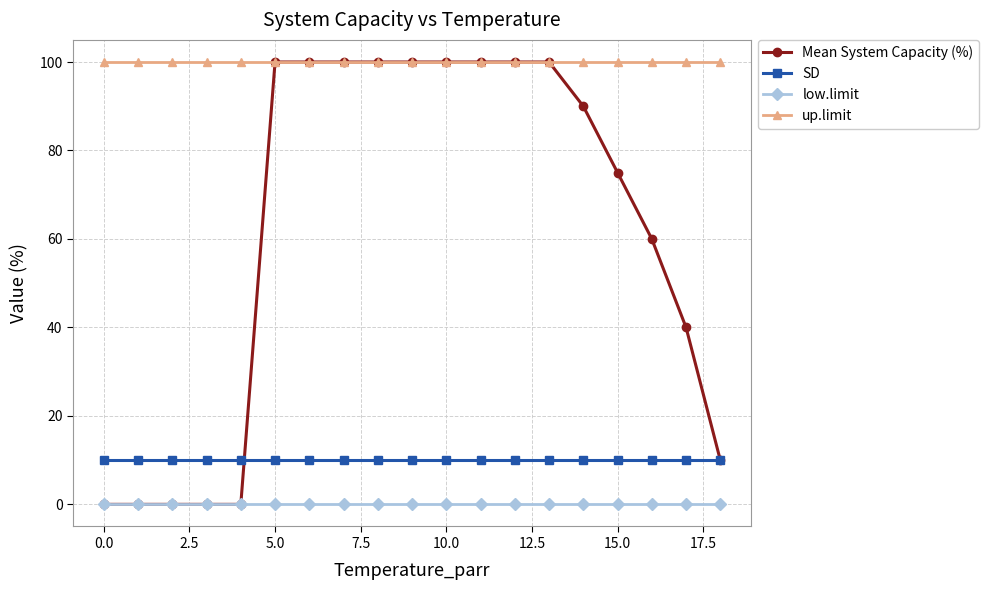

True or false: SD and up.limit cross at least once.

False